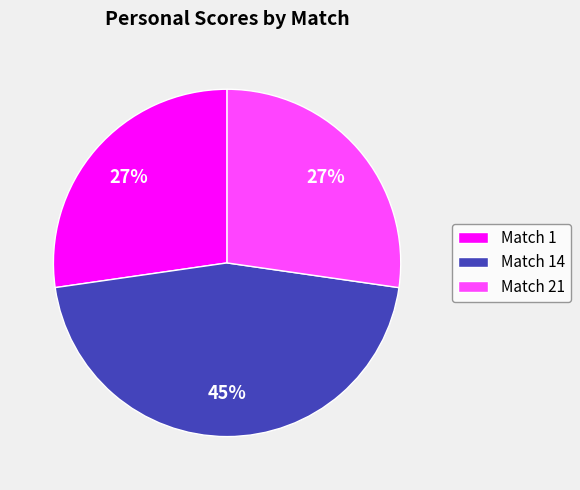

Is Match 14 the majority of the pie?

No